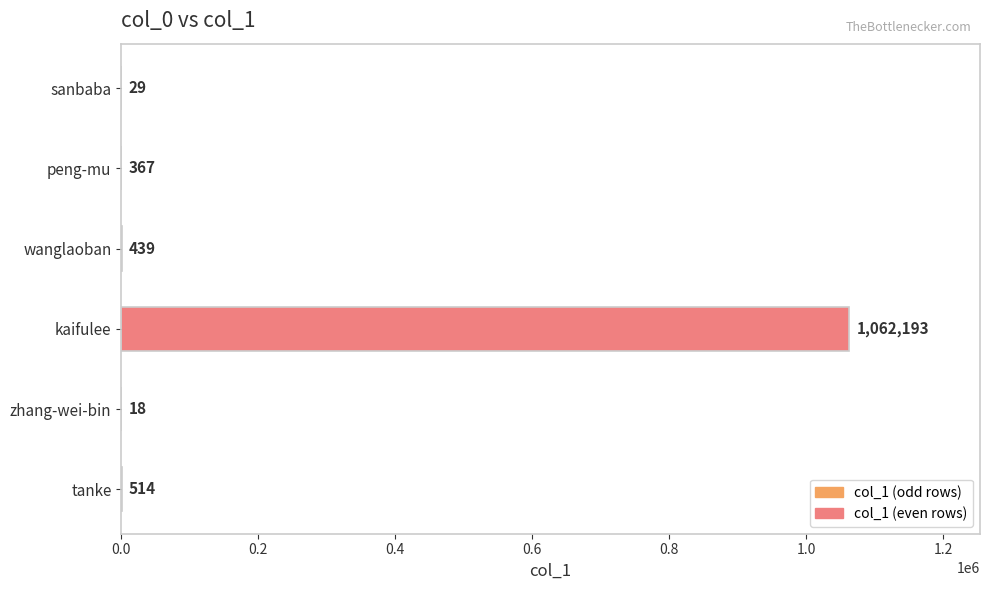

Which has a higher value, peng-mu or wanglaoban?

wanglaoban